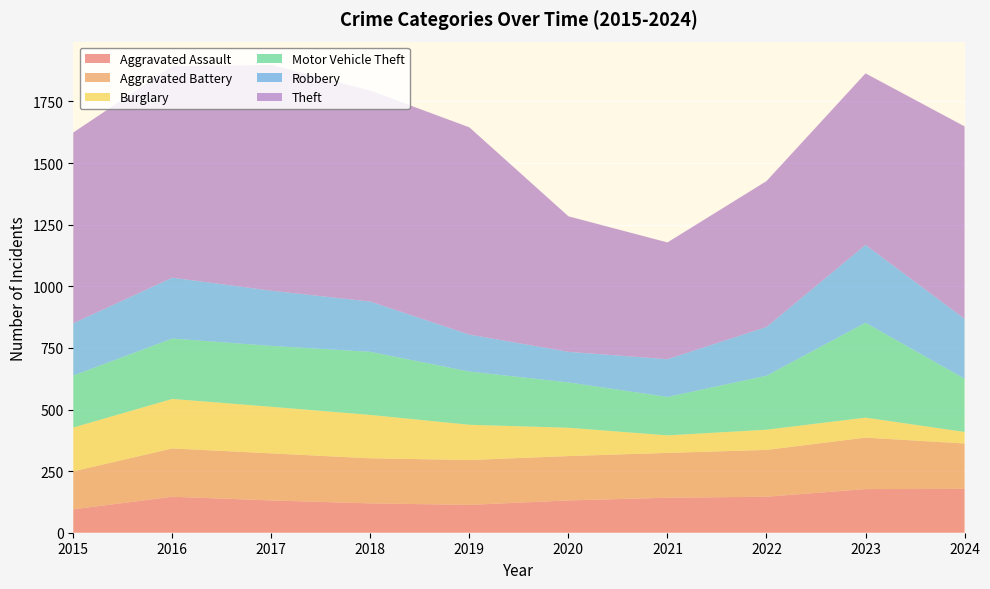

Reading right to left, list all the values displayed in this chart.

Aggravated Assault: 178	177	146	142	131	113	119	131	146	95
Aggravated Battery: 184	209	190	182	180	182	183	191	196	154
Burglary: 47	81	82	71	115	143	176	189	201	178
Motor Vehicle Theft: 216	385	219	156	184	216	256	247	245	211
Robbery: 243	316	198	153	124	150	204	224	247	212
Theft: 781	696	592	474	550	841	856	916	858	774